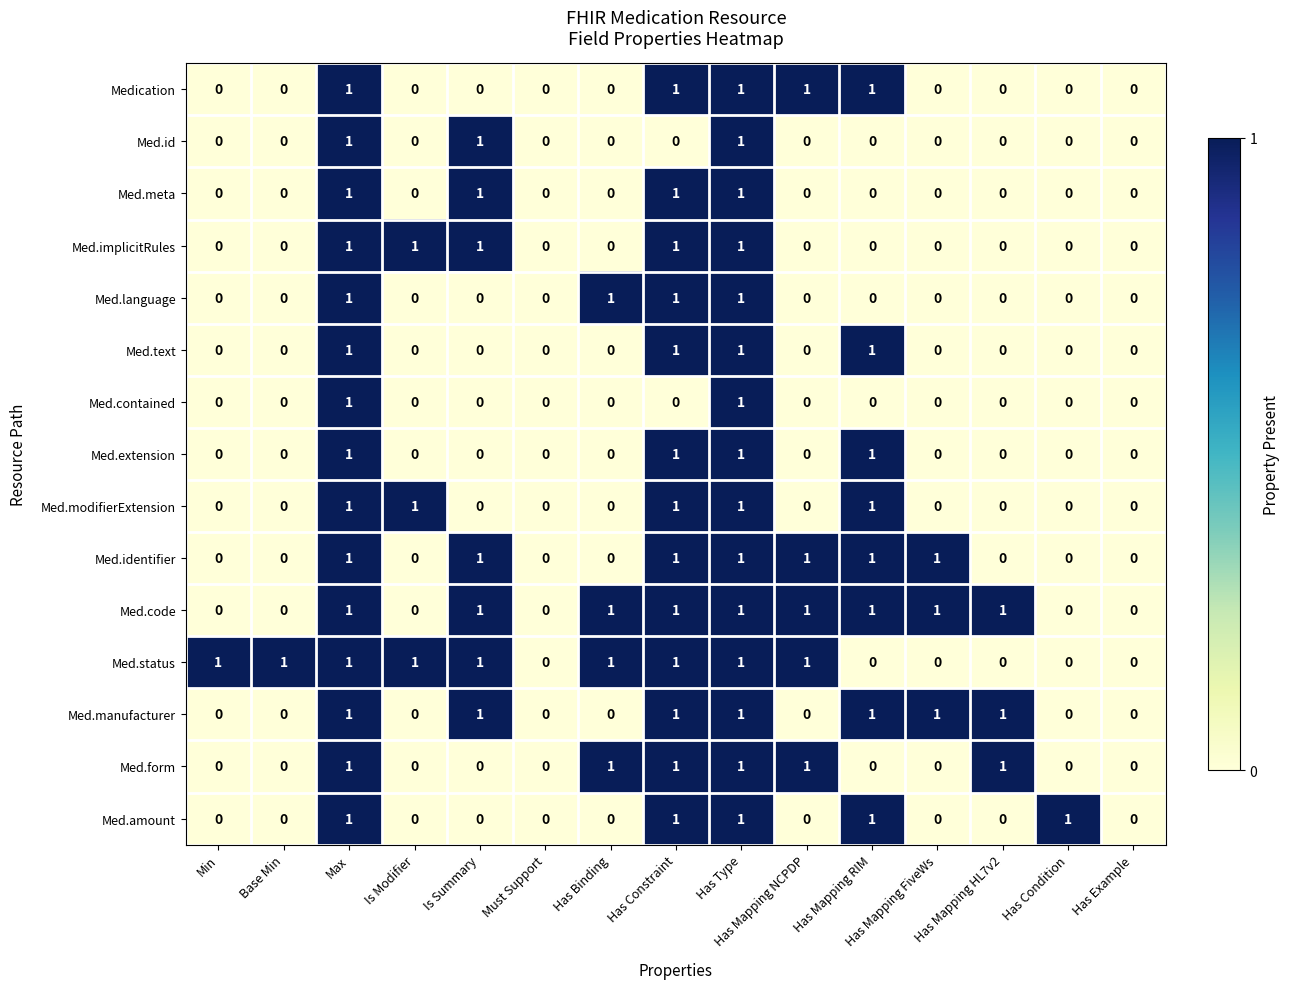

What is the total value across all series at Has Binding?

4